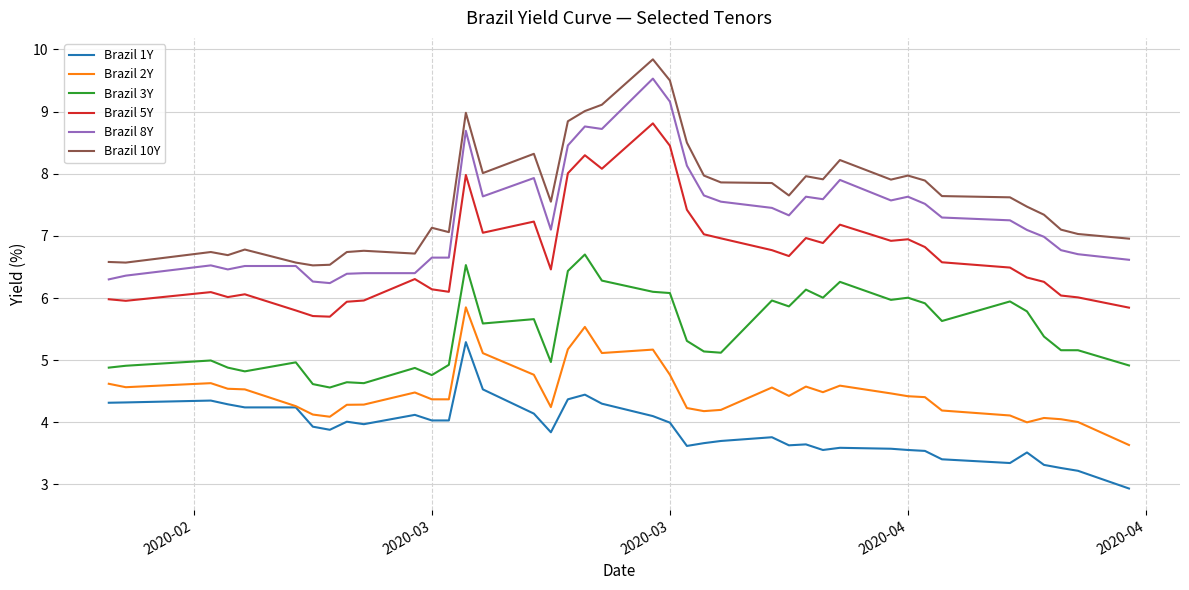

List the series in order of their peak value, highest first.

Brazil 10Y, Brazil 8Y, Brazil 5Y, Brazil 3Y, Brazil 2Y, Brazil 1Y